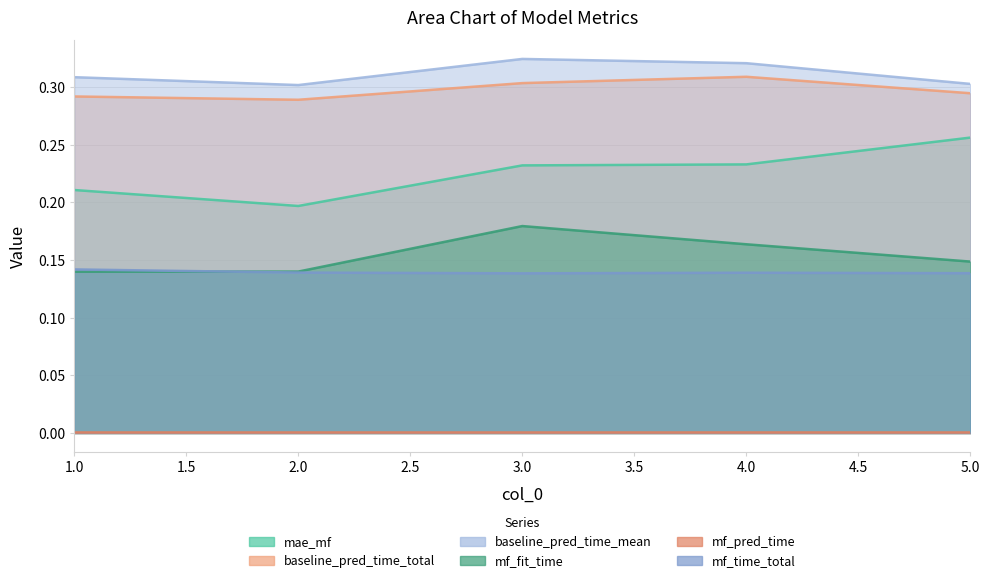

Which series changed the most between 2 and 4?

mae_mf